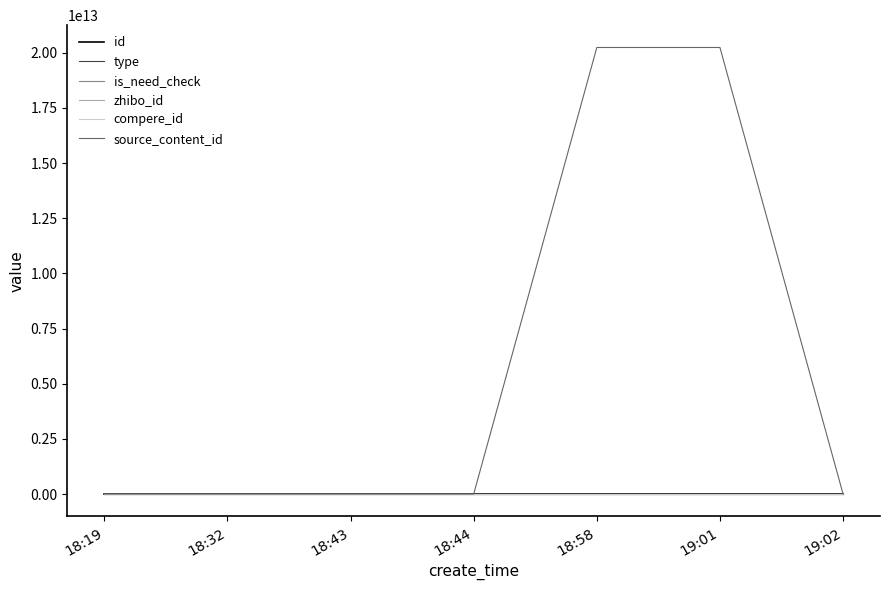

True or false: is_need_check and type cross at least once.

False